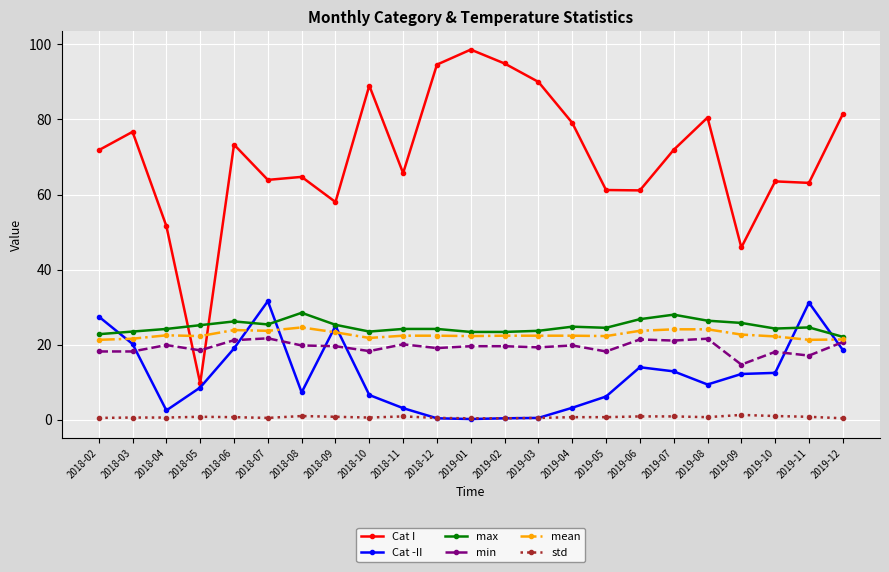

True or false: std and mean cross at least once.

False